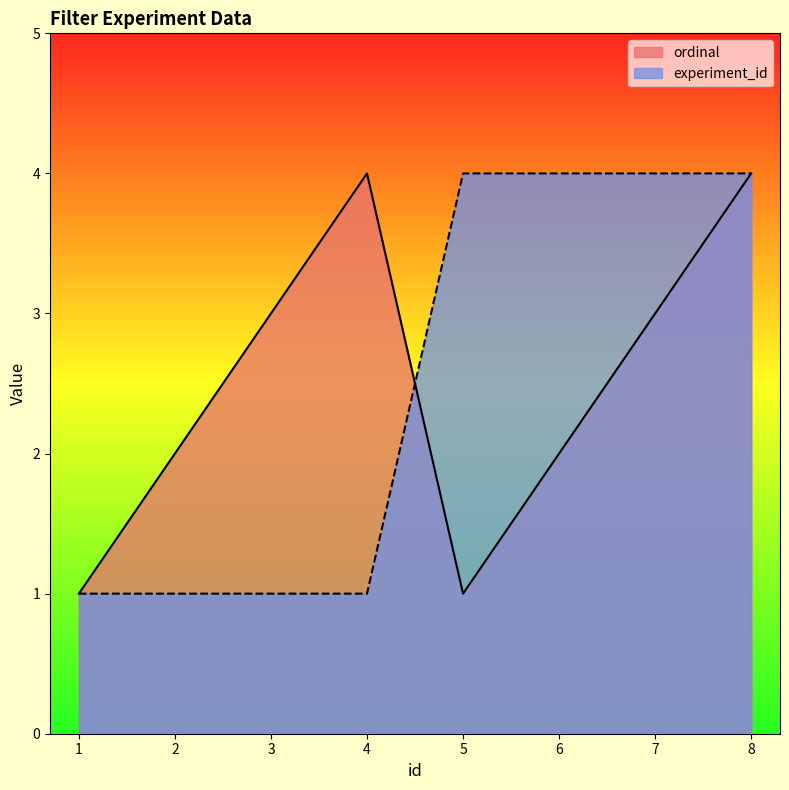

What is the sum of the ordinal values at 4 and 1?

5